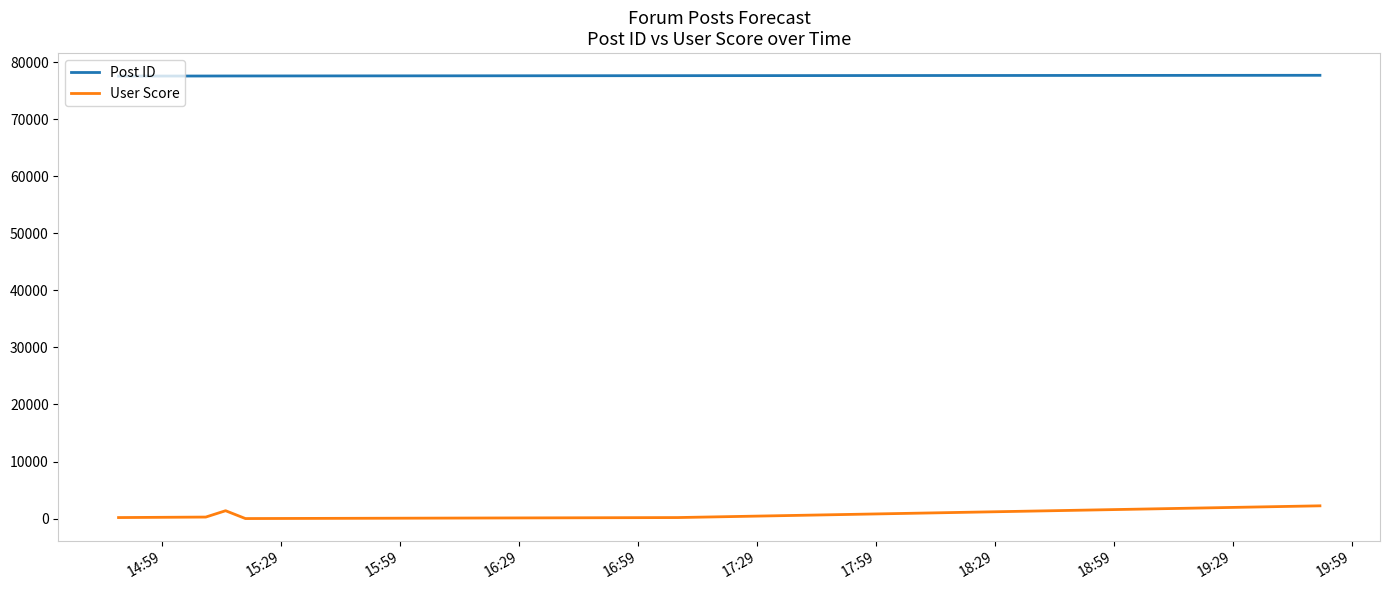

Rank the series by their average value, from highest to lowest.

Post ID, User Score